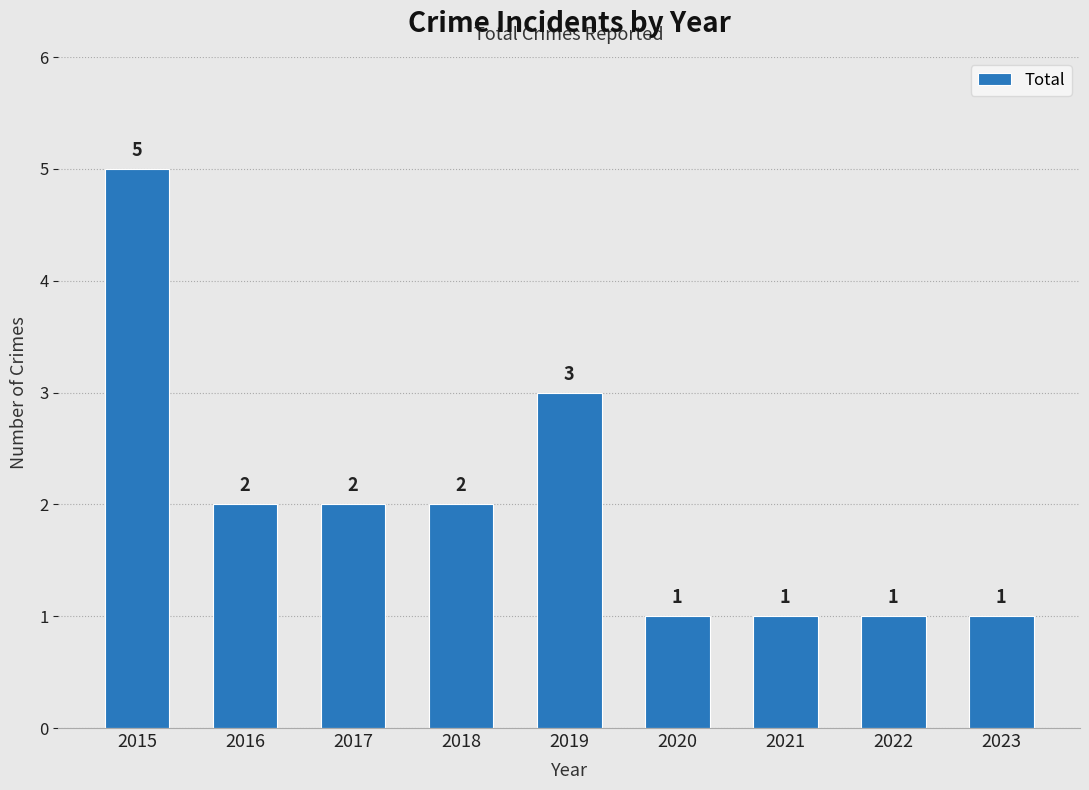

How many series are shown in this chart?

1